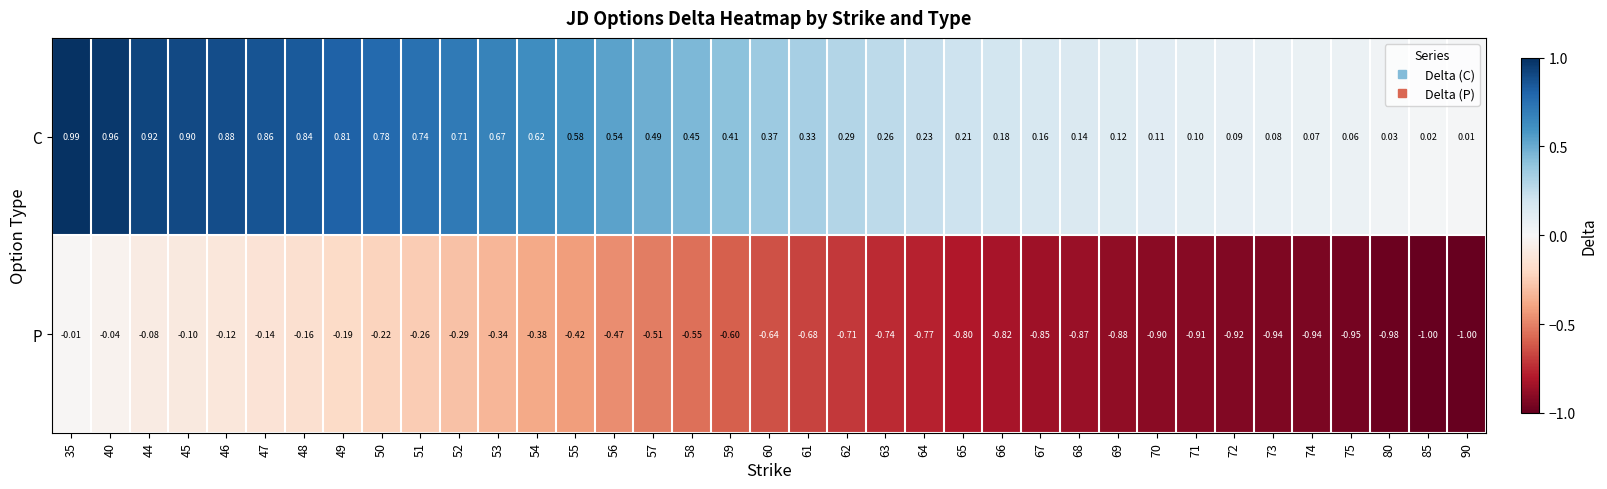

How many series are shown in this chart?

2